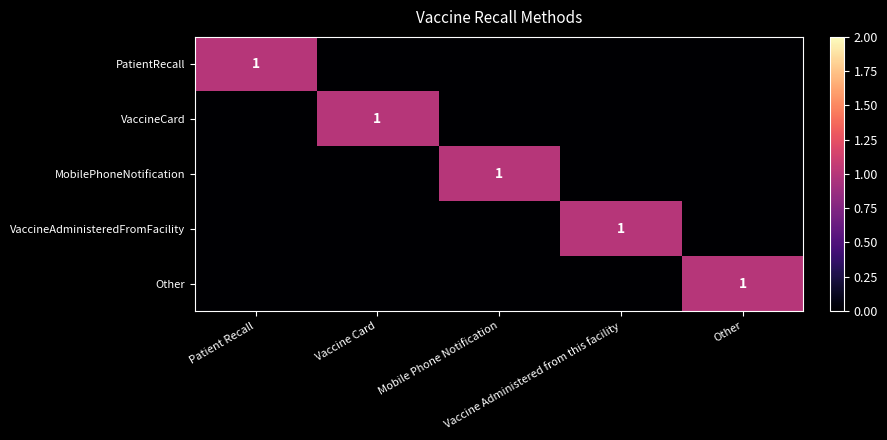

Is it true that VaccineCard equals 1 at Vaccine Card?

True